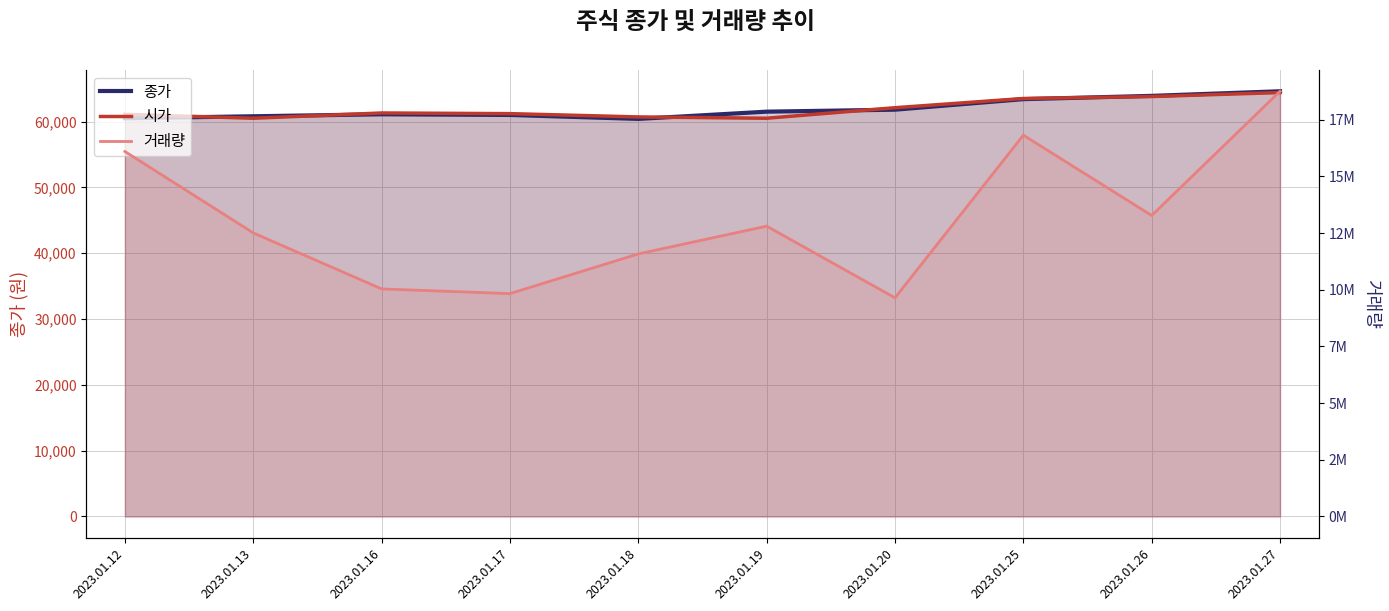

Which series has the largest range (max minus min)?

종가